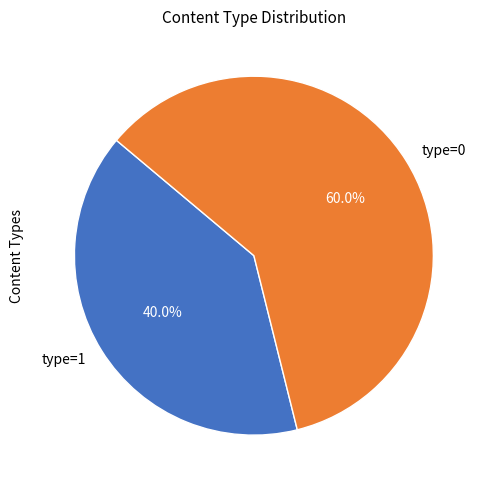

What is the ratio of the value at type=1 to the value at type=0?

0.7